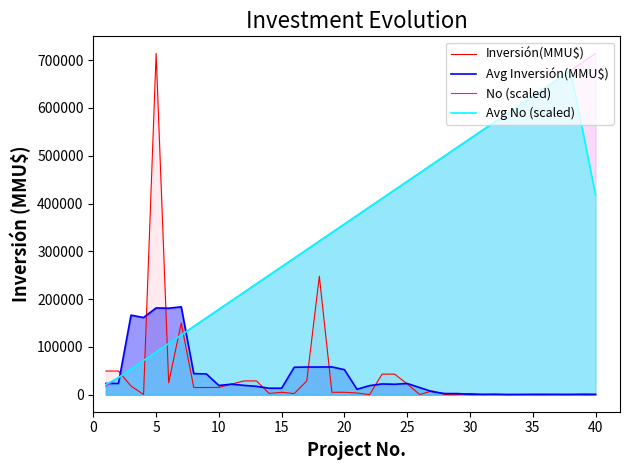

Reading left to right, extract all data points from this chart.

Inversión(MMU$): 49489.0	49489.0	18000.0	526.0	714200.0	25000.0	150000.0	15000.0	15000.0	15221.0	22000.0	28771.0	28771.0	2500.0	5000.0	2313.0	28771.0	247929.0	5000.0	5000.0	3500.0	0.0	43000.0	43000.0	22500.0	250.0	8000.0	250.0	250.0	2500.0	0.0	800.0	200.0	100.0	800.0	800.0	200.0	100.0	1231.0	800.0
Avg Inversión(MMU$): 23395.6	23500.8	166340.8	161443.0	181545.2	180945.2	183840.0	44044.2	43444.2	19198.4	21952.6	19452.6	17408.4	13471.0	13471.0	57302.6	57802.6	57802.6	58040.0	52285.8	11300.0	18900.0	22400.0	21750.0	23350.0	14800.0	6250.0	2250.0	2200.0	760.0	750.0	720.0	380.0	540.0	420.0	400.0	626.2	626.2	466.2	426.2
No (scaled): 17855.0	35710.0	53565.0	71420.0	89275.0	107130.0	124985.0	142840.0	160695.0	178550.0	196405.0	214260.0	232115.0	249970.0	267825.0	285680.0	303535.0	321390.0	339245.0	357100.0	374955.0	392810.0	410665.0	428520.0	446375.0	464230.0	482085.0	499940.0	517795.0	535650.0	553505.0	571360.0	589215.0	607070.0	624925.0	642780.0	660635.0	678490.0	696345.0	714200.0
Avg No (scaled): 21426.0	35710.0	53565.0	71420.0	89275.0	107130.0	124985.0	142840.0	160695.0	178550.0	196405.0	214260.0	232115.0	249970.0	267825.0	285680.0	303535.0	321390.0	339245.0	357100.0	374955.0	392810.0	410665.0	428520.0	446375.0	464230.0	482085.0	499940.0	517795.0	535650.0	553505.0	571360.0	589215.0	607070.0	624925.0	642780.0	660635.0	678490.0	549934.0	417807.0